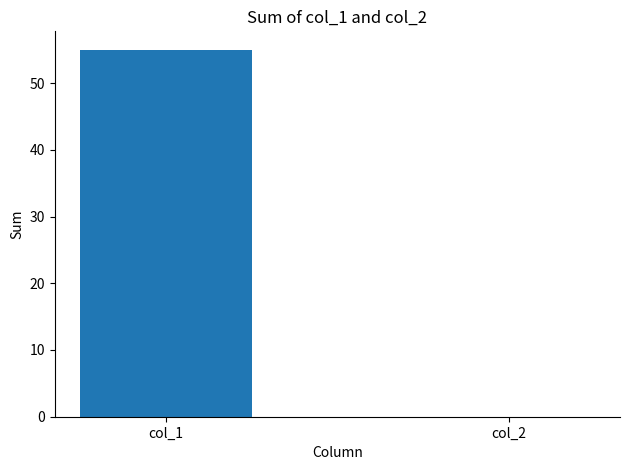

Reading left to right, extract all data points from this chart.

55	0